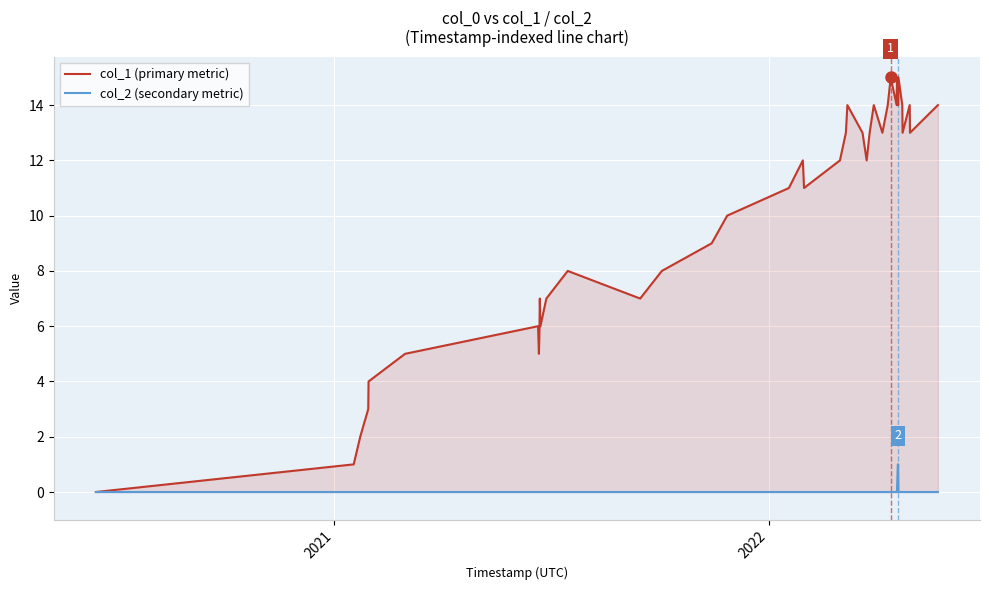

Reading right to left, list all the values displayed in this chart.

col_1: 14	13	14	13	14	15	14	15	15	14	15	14	13	14	13	12	13	14	13	12	11	12	11	10	9	8	7	8	7	6	7	6	5	6	5	4	3	2	1	0
col_2: 0	0	0	0	0	0	1	1	0	0	0	0	0	0	0	0	0	0	0	0	0	0	0	0	0	0	0	0	0	0	0	0	0	0	0	0	0	0	0	0